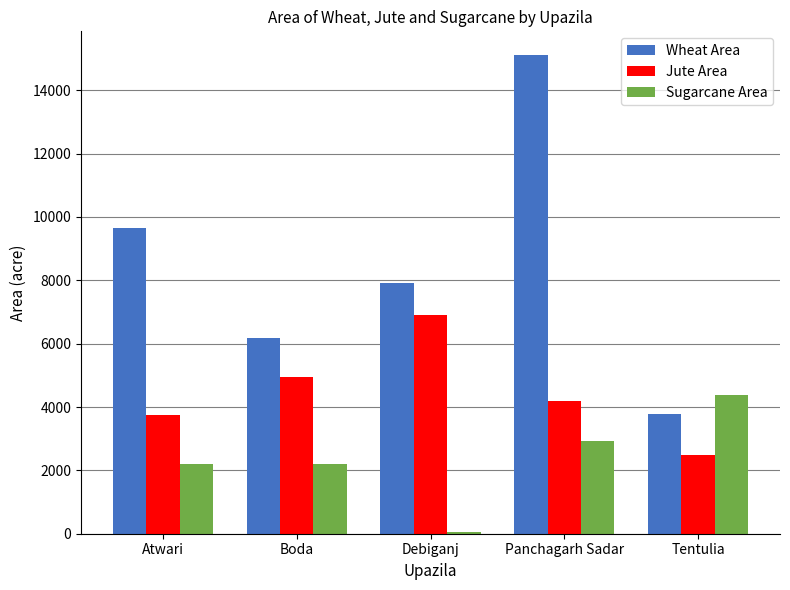

Rank the series at Panchagarh Sadar from lowest to highest value.

Sugarcane Area, Jute Area, Wheat Area